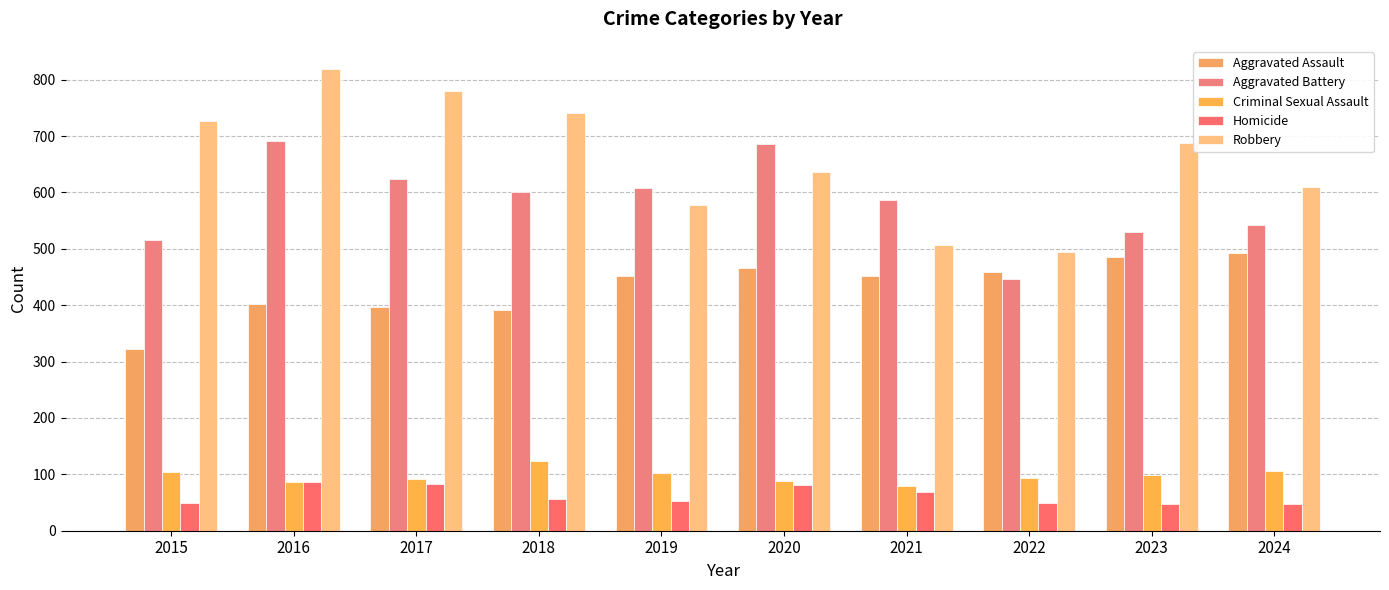

At which label does Robbery reach its minimum?

2022